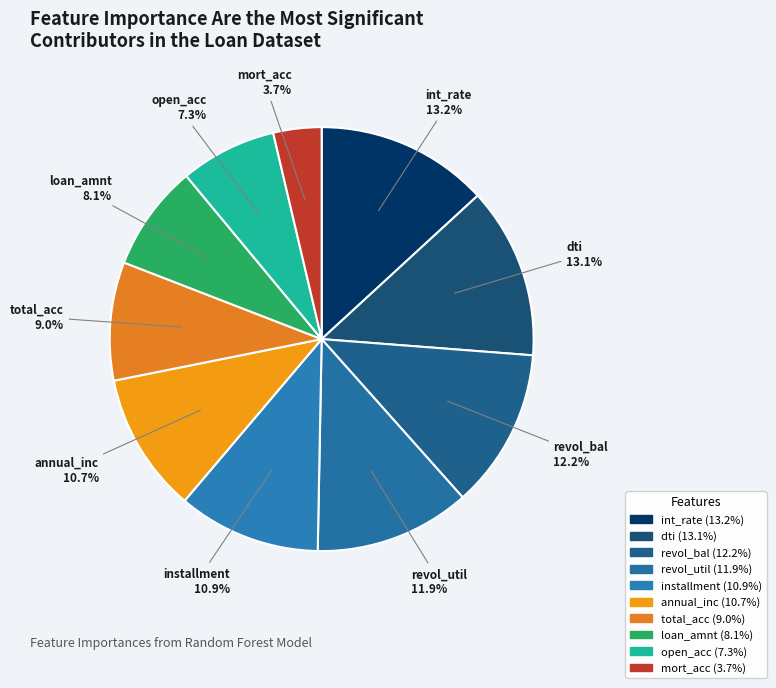

To the nearest percent, what is the average slice percentage?

10%